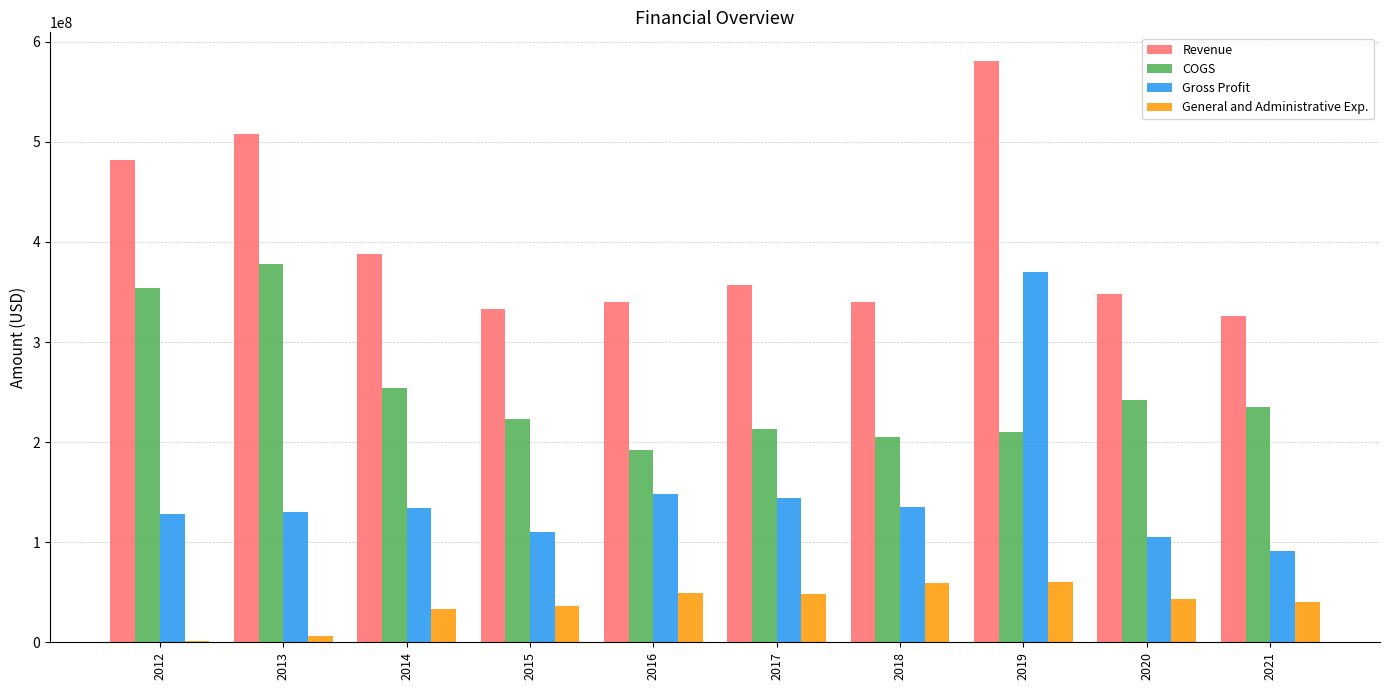

At which category is the sum across all series the highest?

2019